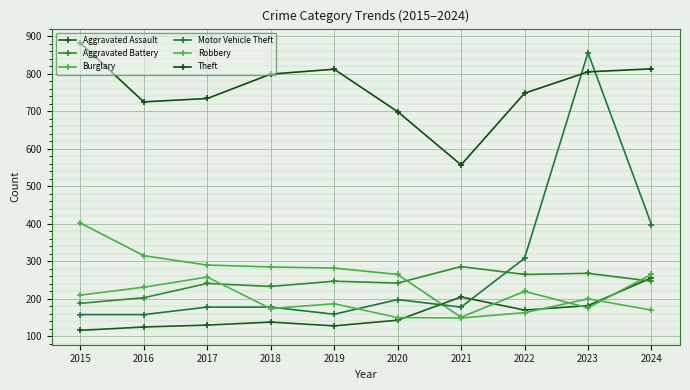

True or false: Robbery and Aggravated Battery cross at least once.

True